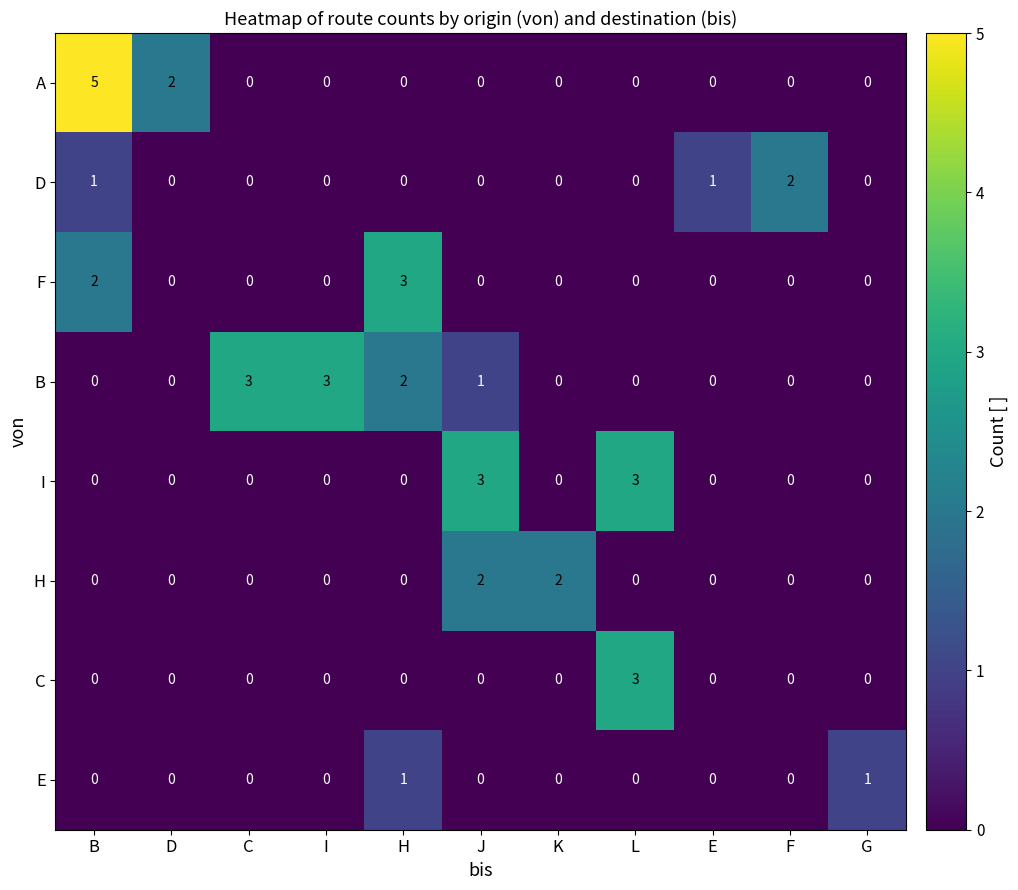

What is the difference between the highest and lowest values at K?

2